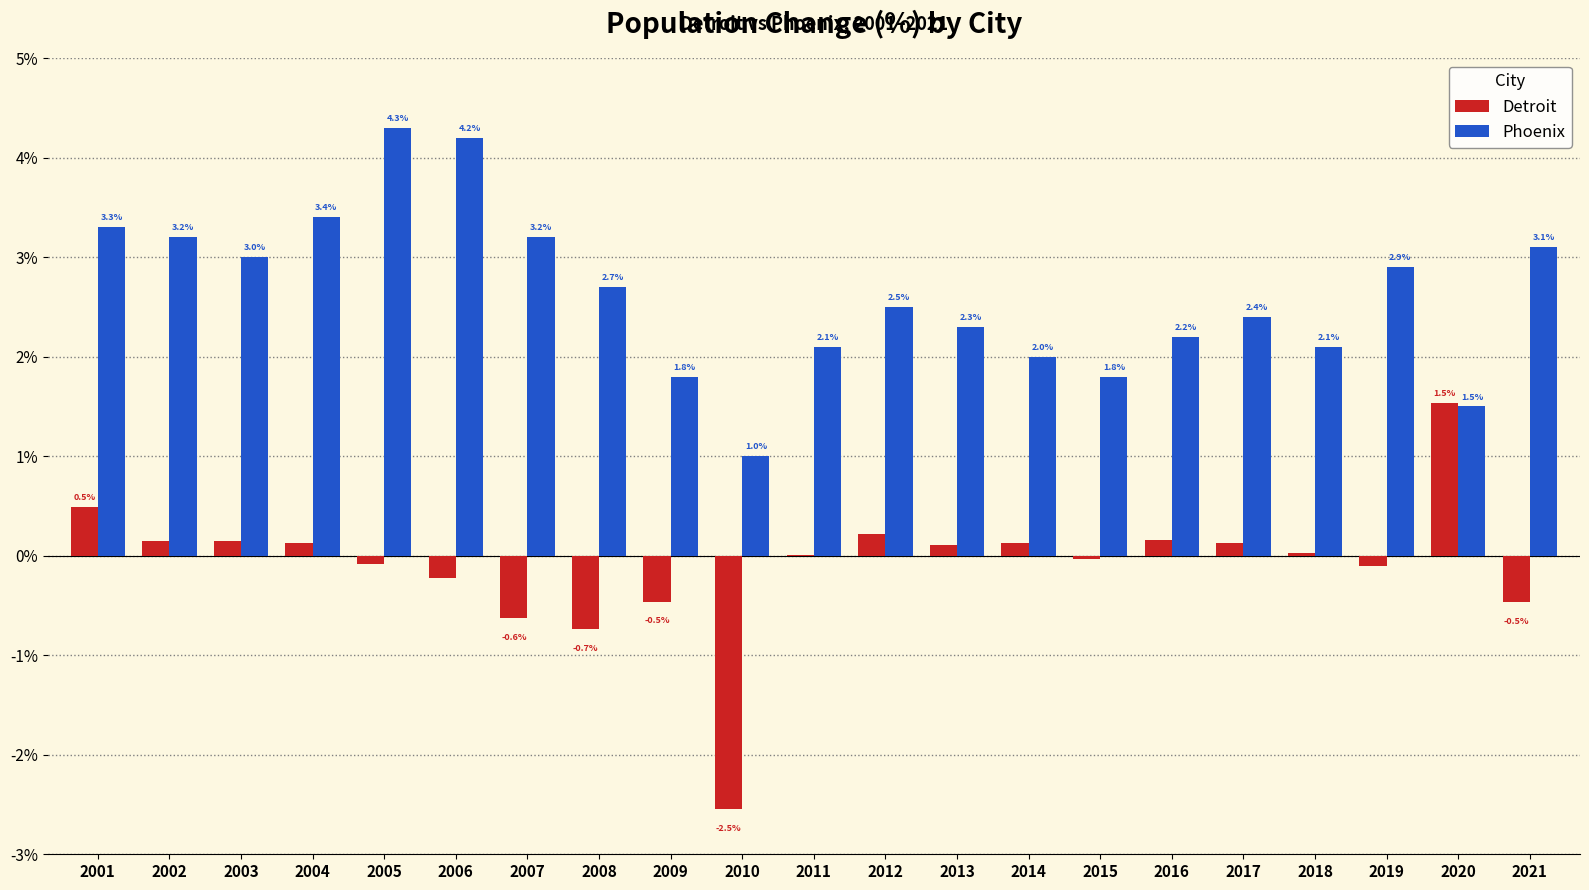

At which label does Phoenix first exceed 2?

2001